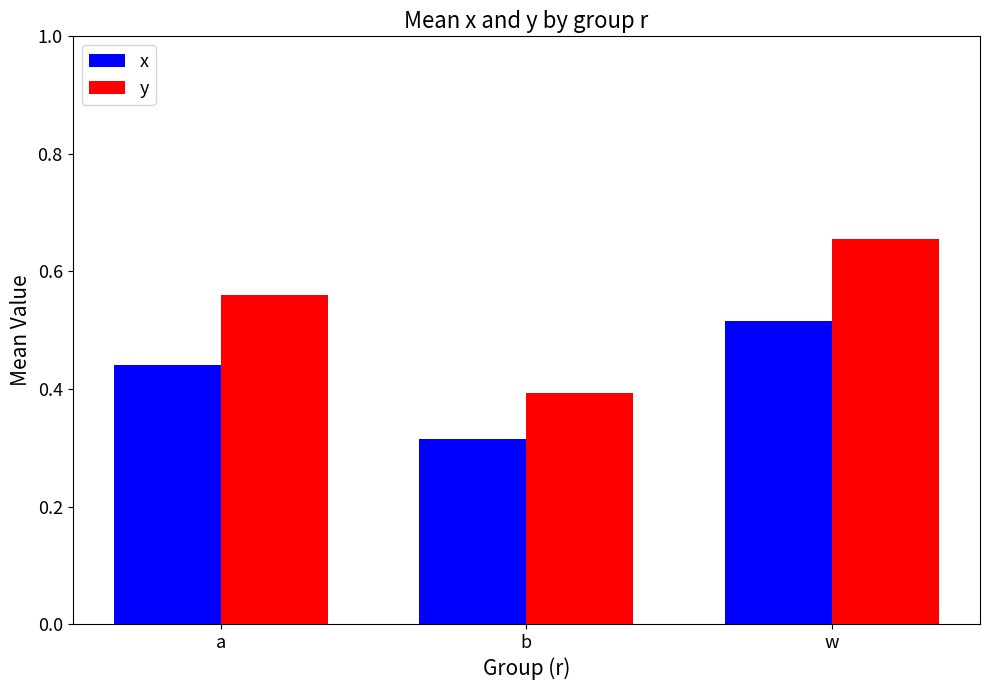

At which label is y closest to 0?

b